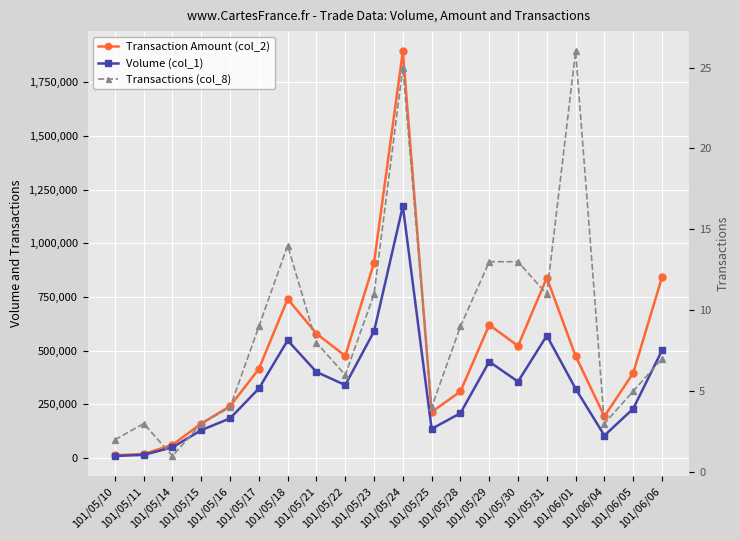

At which label is Transaction Amount (col_2) closest to 953195?

101/05/23